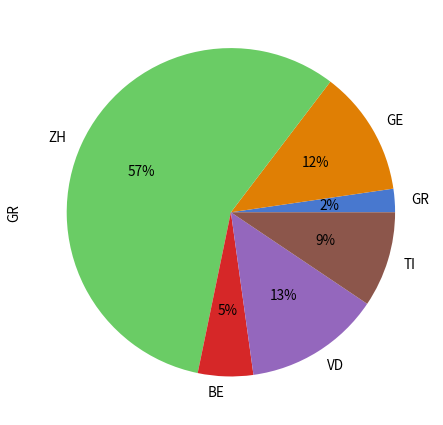

True or false: GE accounts for 23% of the total.

False